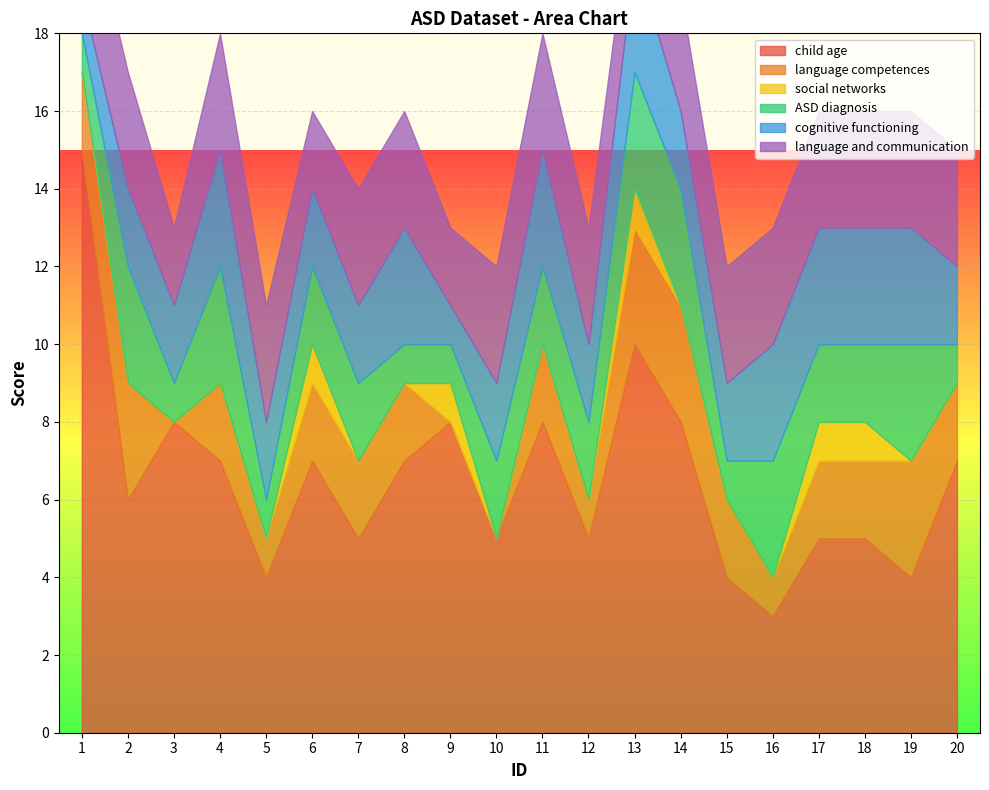

How many data points in child age are above 7?

6